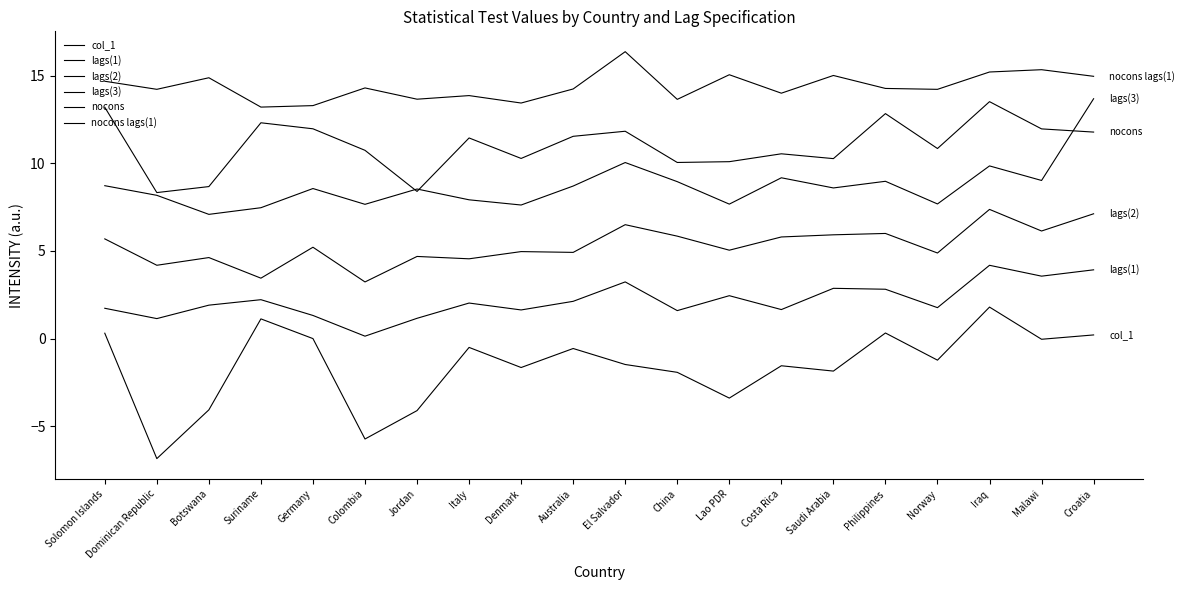

Count the number of categories in the chart.

20